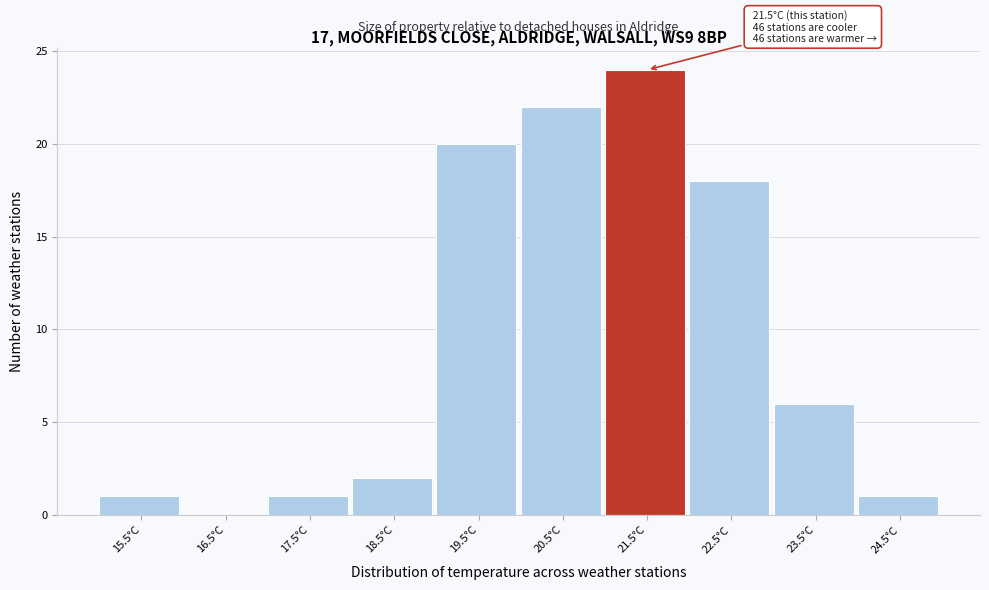

Reading left to right, list all the values displayed in this chart.

15.5°C=1	16.5°C=0	17.5°C=1	18.5°C=2	19.5°C=20	20.5°C=22	21.5°C=24	22.5°C=18	23.5°C=6	24.5°C=1